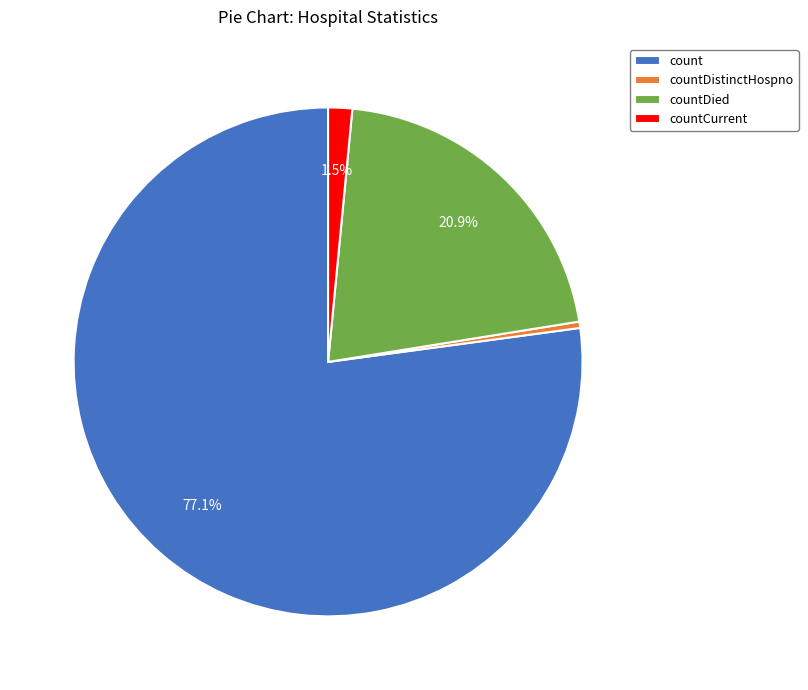

Rank the categories by value from lowest to highest.

countDistinctHospno, countCurrent, countDied, count